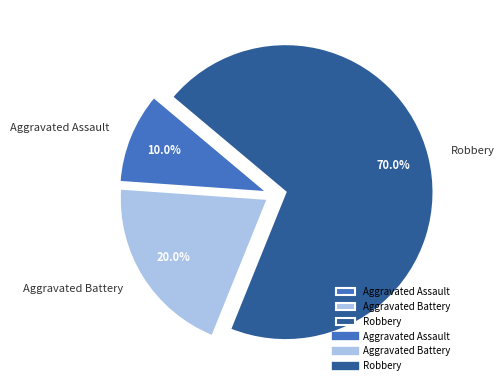

Approximately how many times larger is the value at Aggravated Assault compared to Aggravated Battery?

0.5